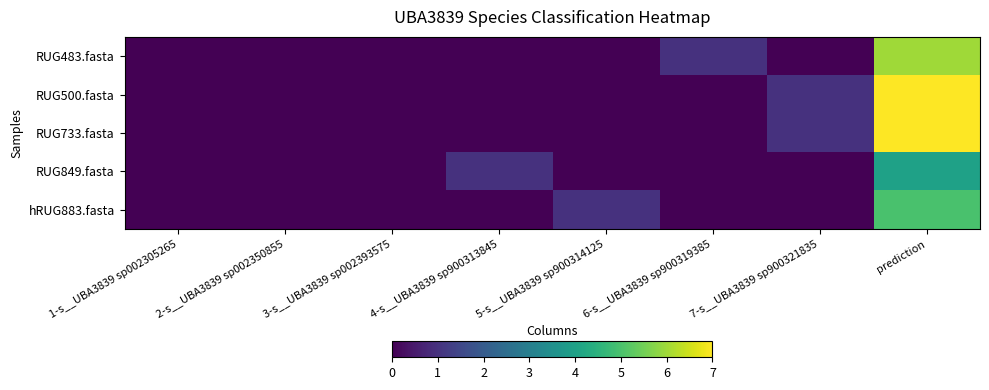

Rank the series at 5-s__UBA3839 sp900314125 from highest to lowest value.

hRUG883.fasta, RUG483.fasta, RUG500.fasta, RUG733.fasta, RUG849.fasta